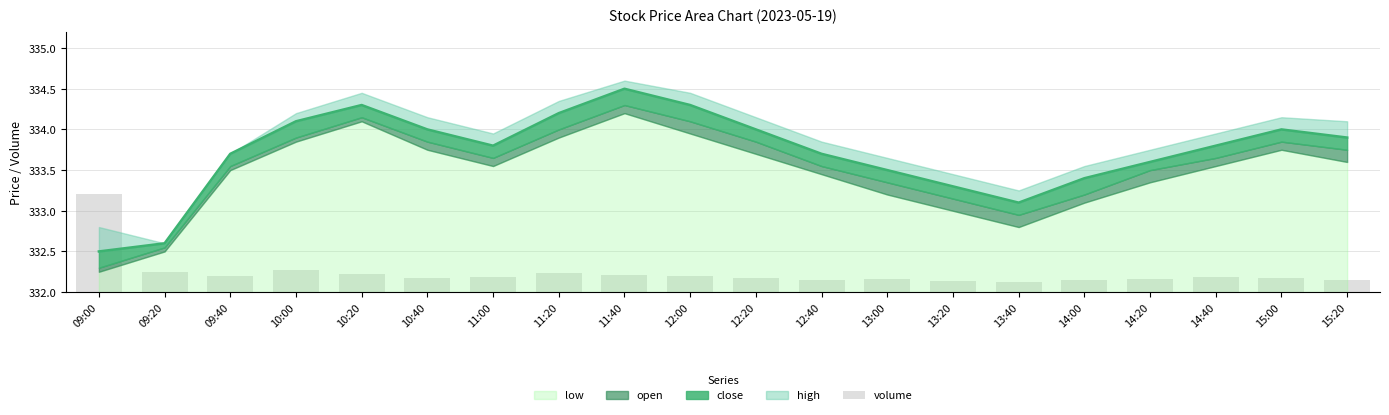

The chart shows a value of 0.2 at 10:40. True or false?

False